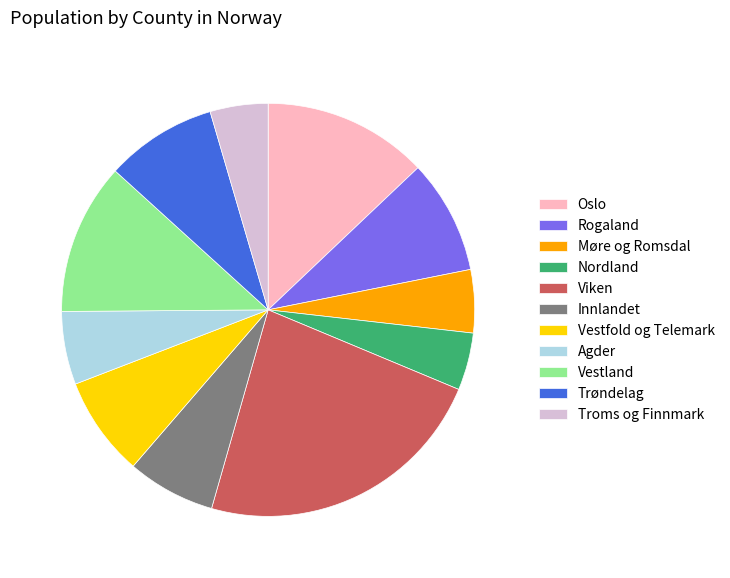

Do Troms og Finnmark and Vestland together represent more than half of the pie?

No